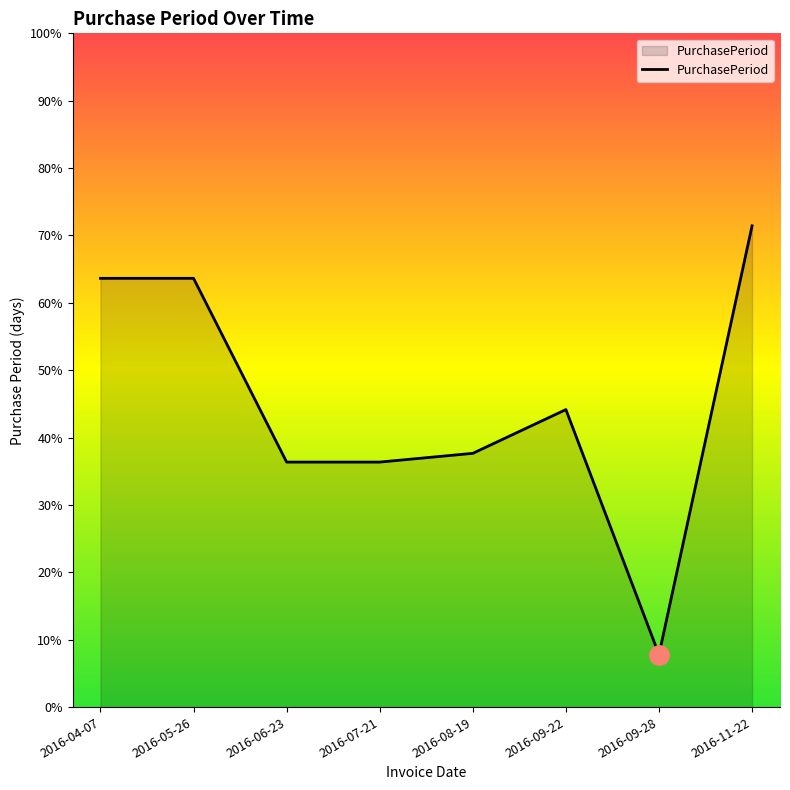

List the labels in order of value, largest first.

2016-11-22, 2016-04-07, 2016-05-26, 2016-09-22, 2016-08-19, 2016-06-23, 2016-07-21, 2016-09-28